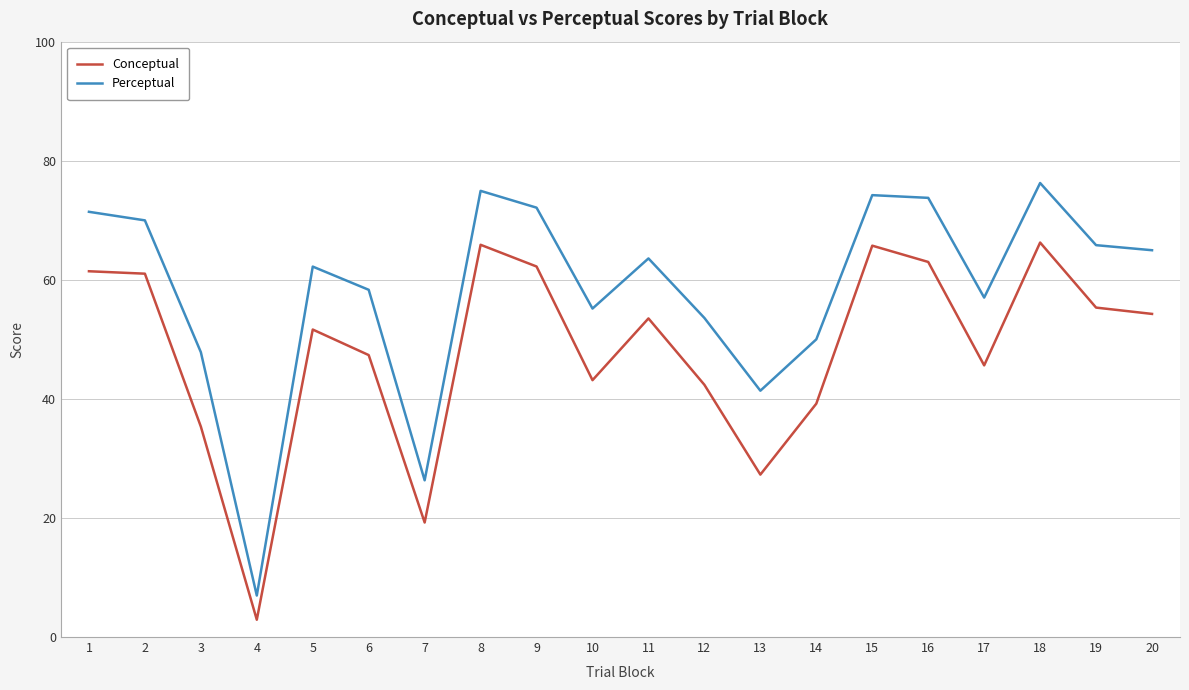

What is the difference between the highest and lowest values at 9?

9.9